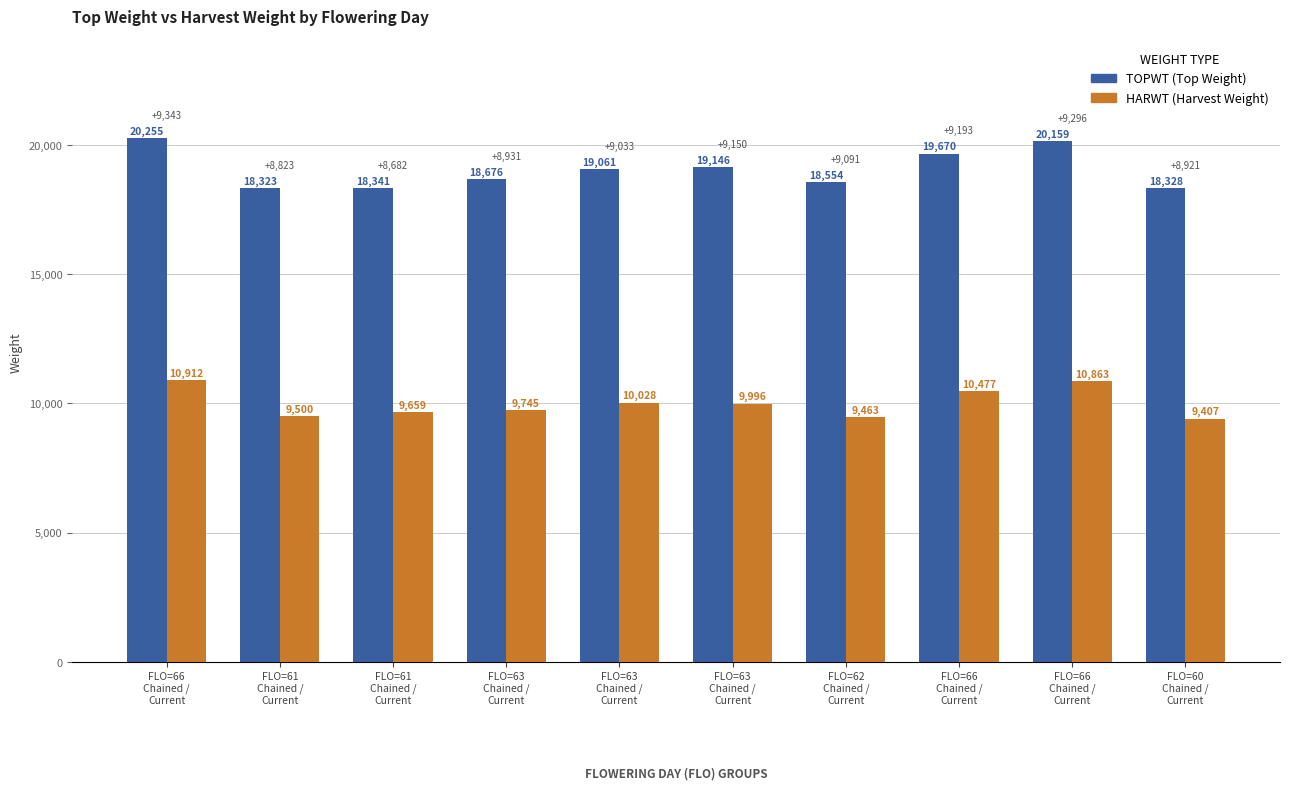

What is the maximum value shown in the chart?

20255